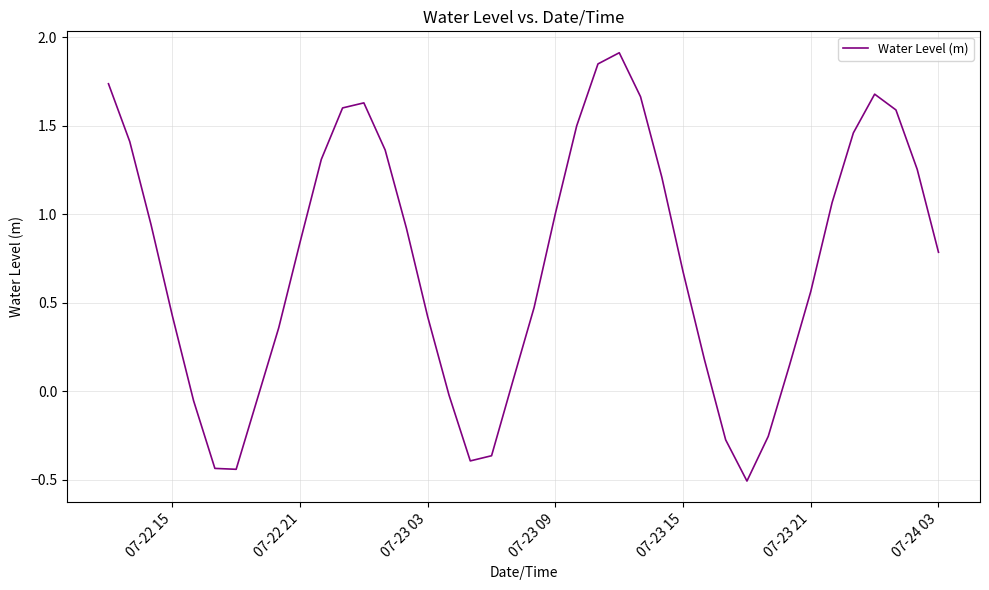

What is the greatest value displayed?

1.9